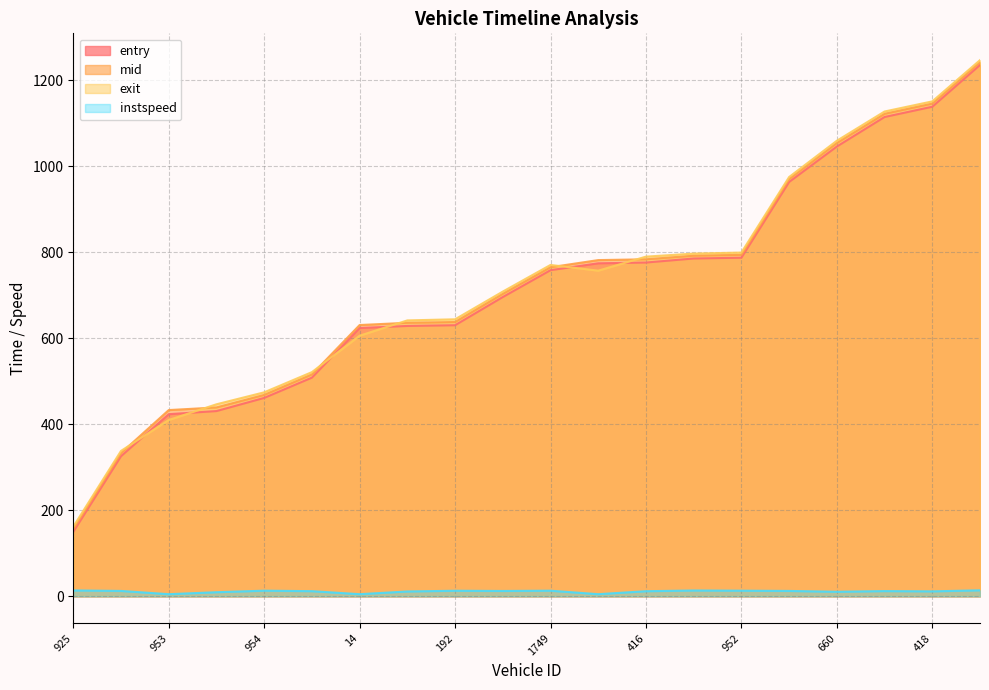

Count the number of data series in this chart.

4